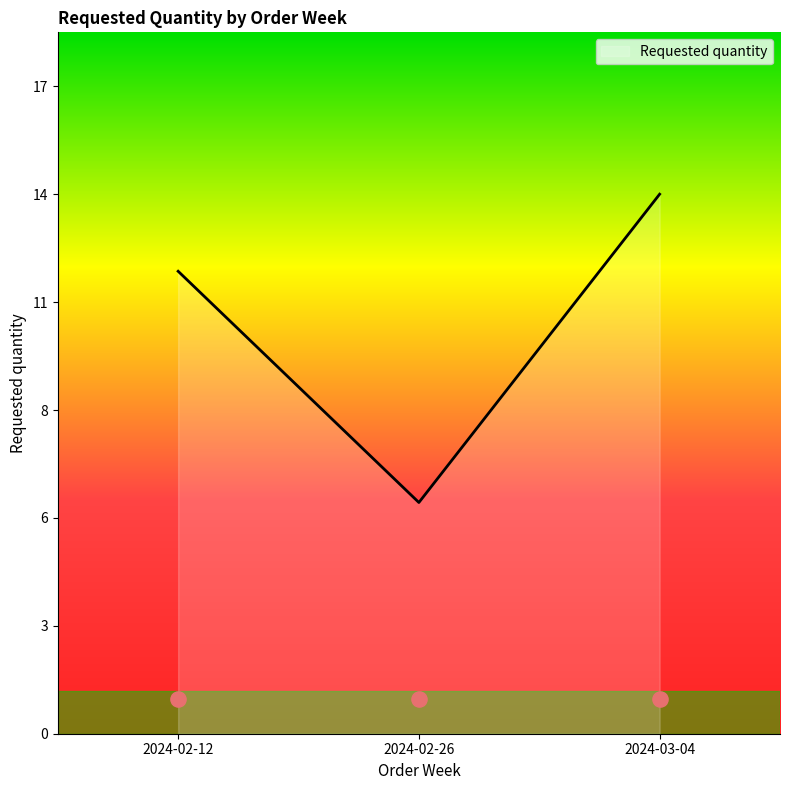

What is the change in value from 2024-02-26 to 2024-03-04?

+8